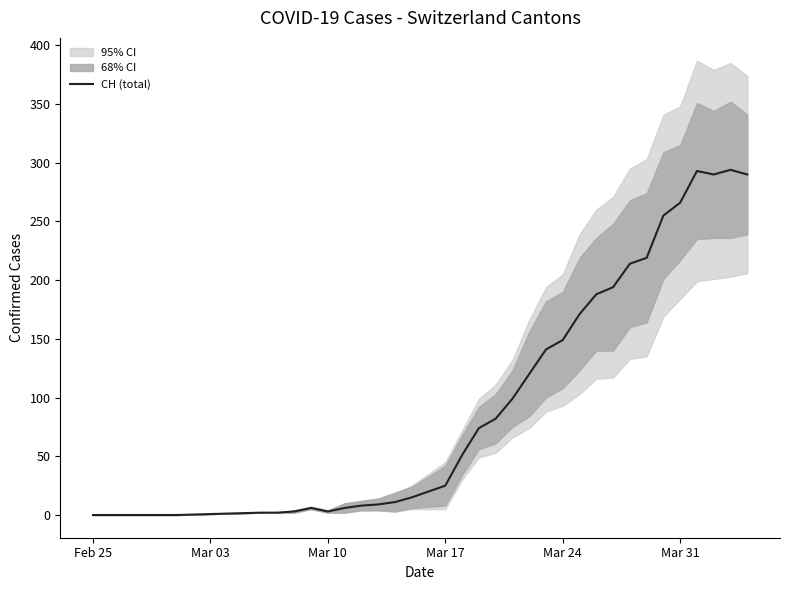

Reading left to right, transcribe all the data shown in this chart.

0	0	0	0	0	0	2	2	3	6	3	6	8	9	11	15	25	51	74	82	99	120	141	149	171	188	194	214	219	255	266	293	290	294	290